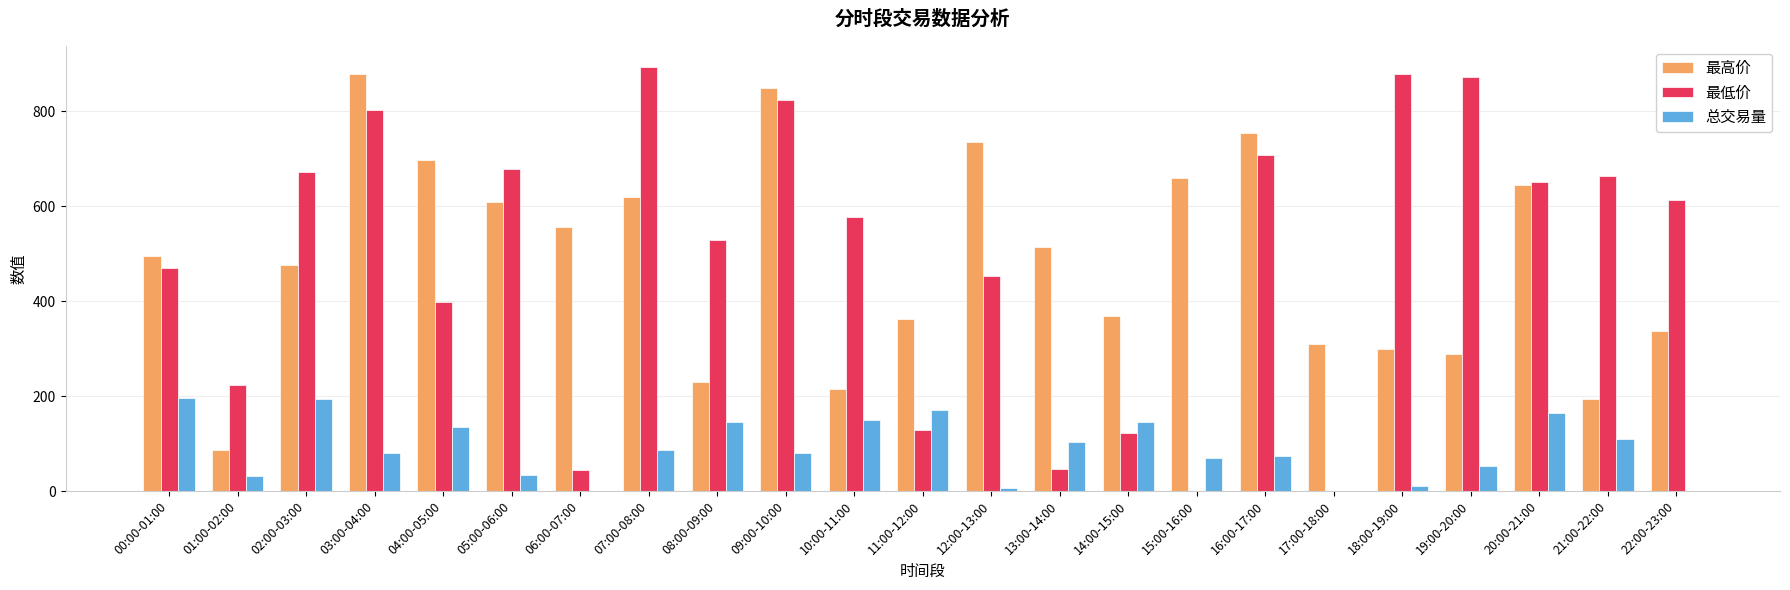

Which category has the highest value in the 最高价 series?

03:00-04:00